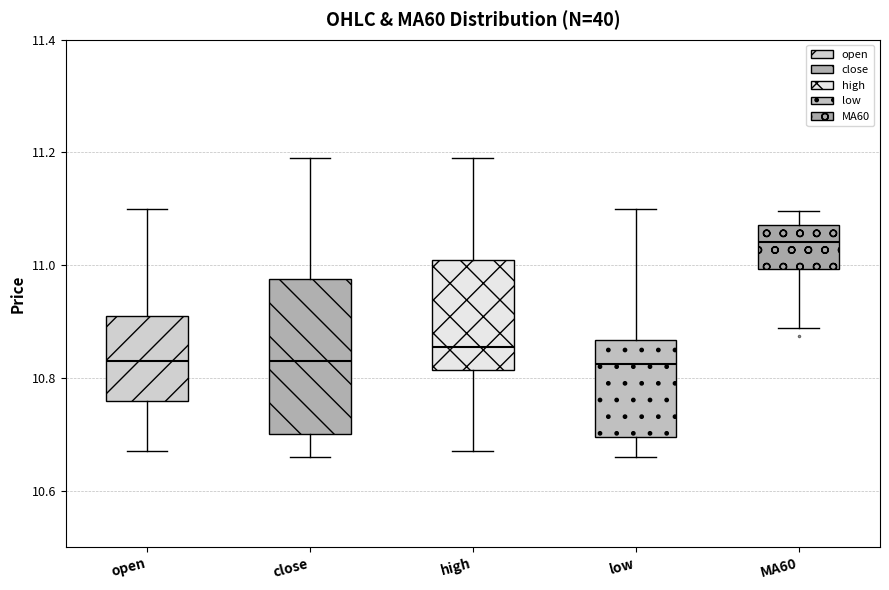

Comparing the boxes themselves (not the whiskers), which one is the tallest?

close